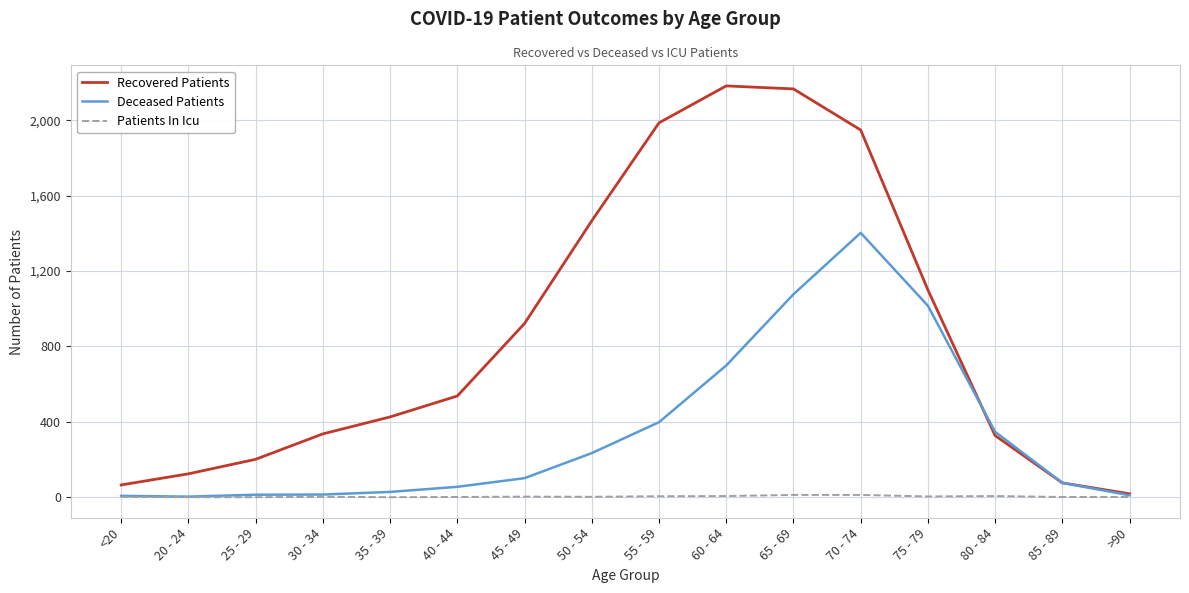

Rank the series at 40 - 44 from lowest to highest value.

Patients In Icu, Deceased Patients, Recovered Patients